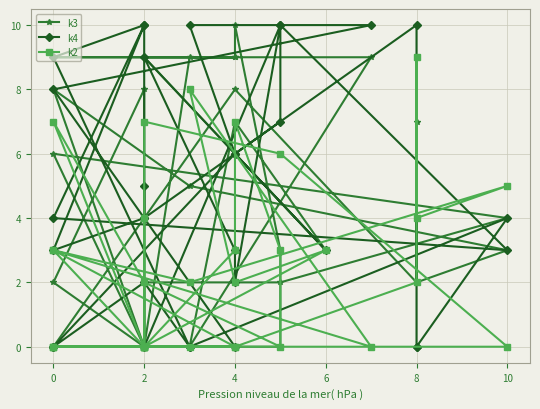

Reading left to right, extract all data points from this chart.

k3: 0	0	9	9	9	9	0	7	3	9	9	10	3	0	0	2	8	0	0	2	2	4	6	0	8	5	3	2	7	2	8	0
k4: 0	2	0	0	8	10	10	6	3	9	3	2	10	7	4	3	10	4	5	0	10	3	4	10	9	0	4	0	0	10	6	0
k2: 0	0	0	0	3	0	8	2	3	0	3	7	3	0	2	7	0	4	0	7	6	0	0	0	3	2	5	4	9	2	0	0